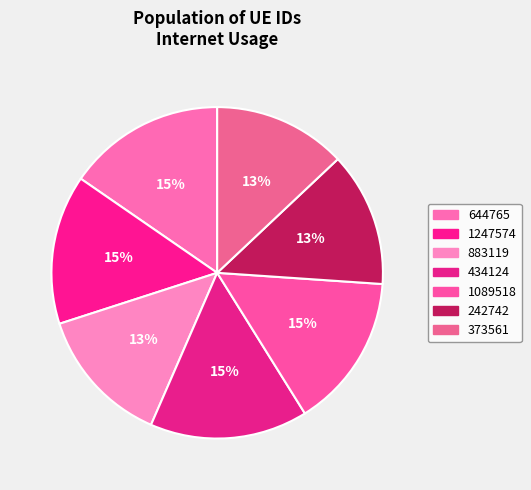

To the nearest percent, what is the combined percentage of 242742 and 644765?

28%